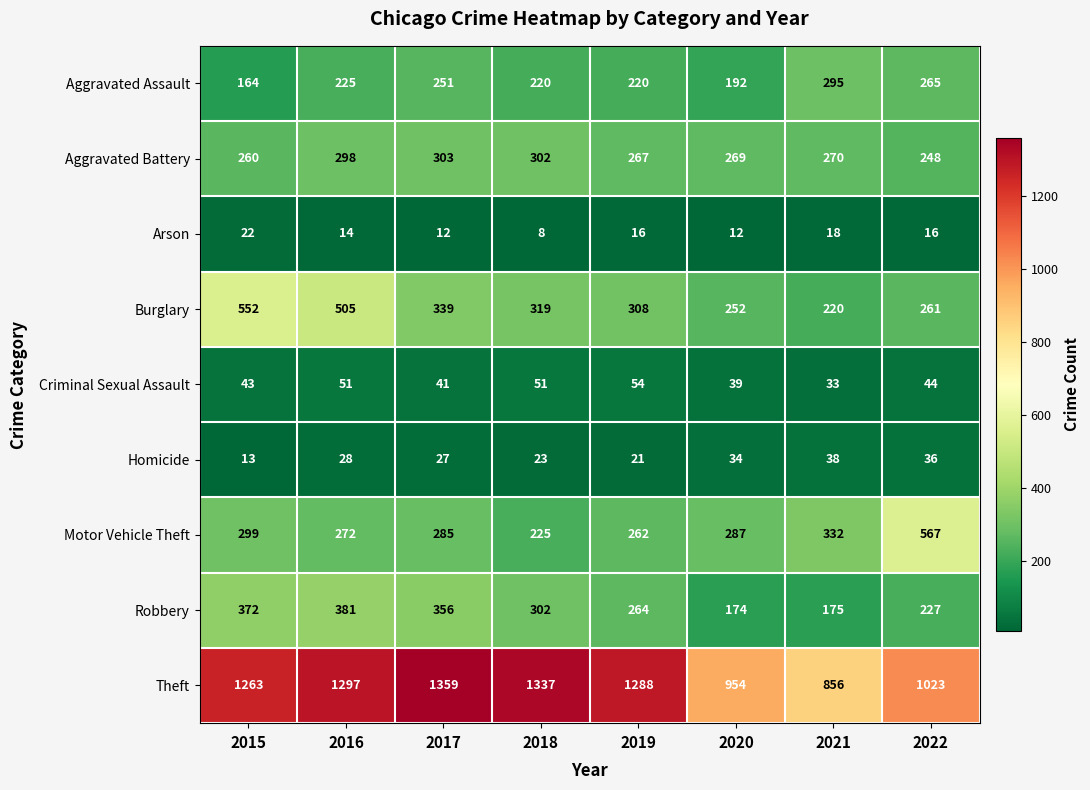

What is the sum of all Aggravated Assault values?

1832